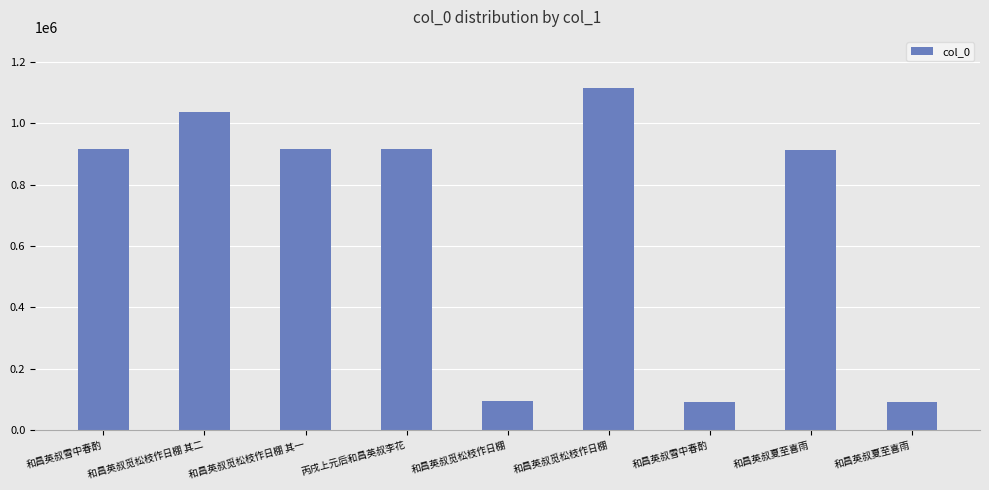

Between 和昌英叔觅松枝作日棚 and 和昌英叔觅松枝作日棚 其二, which is larger?

和昌英叔觅松枝作日棚